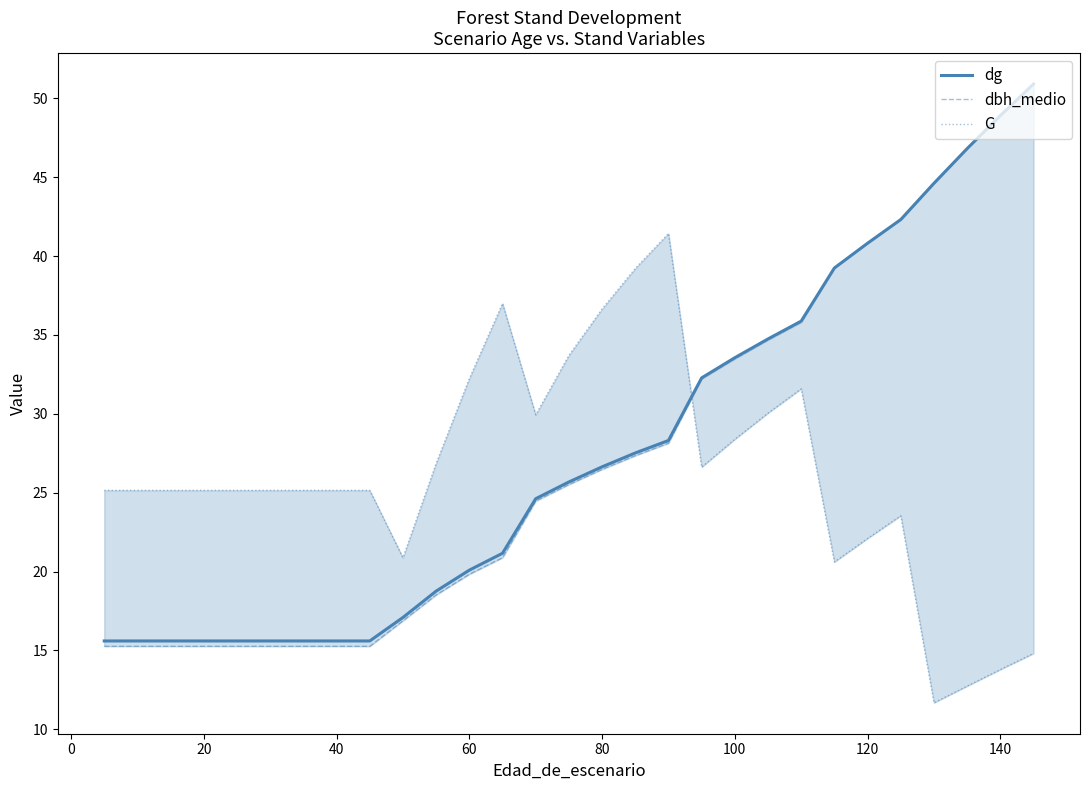

What is the minimum value for dg?

15.6